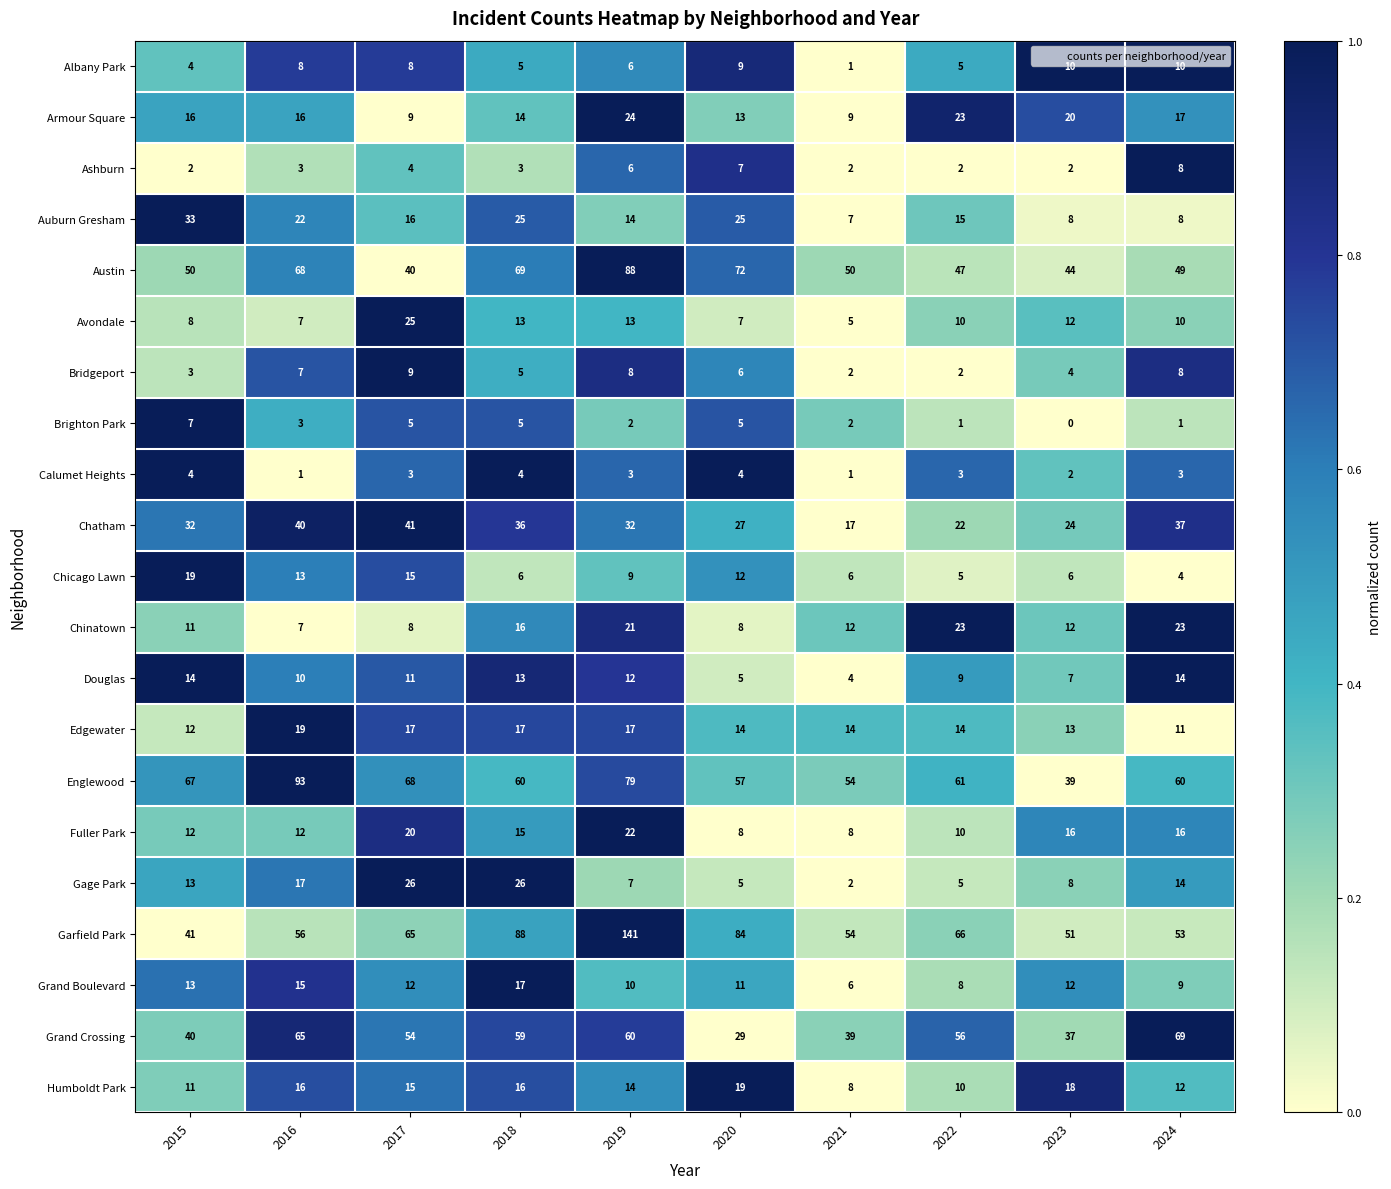

What is the sum of the Austin values at 2021 and 2016?

118